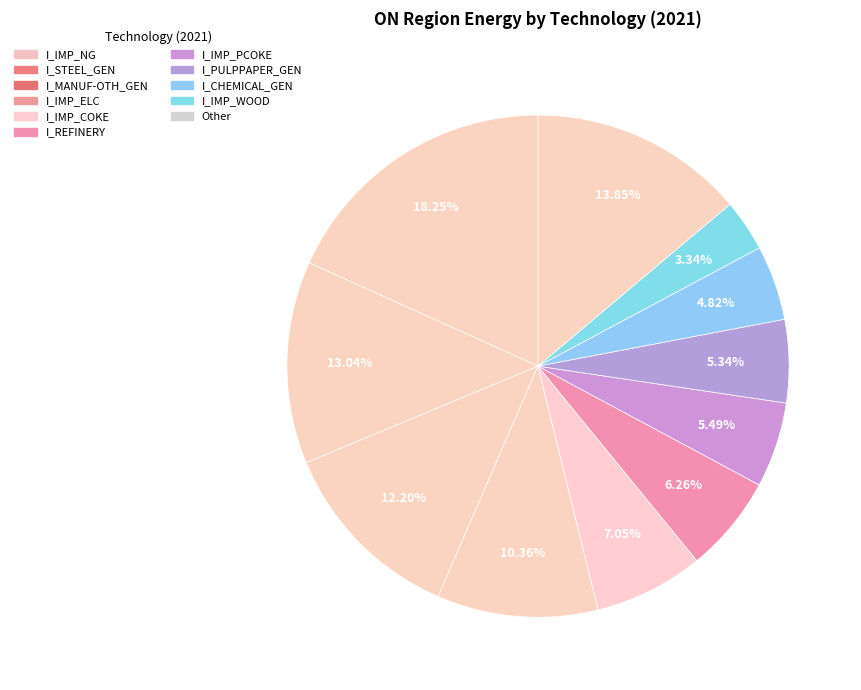

Count the number of slices in the pie.

11